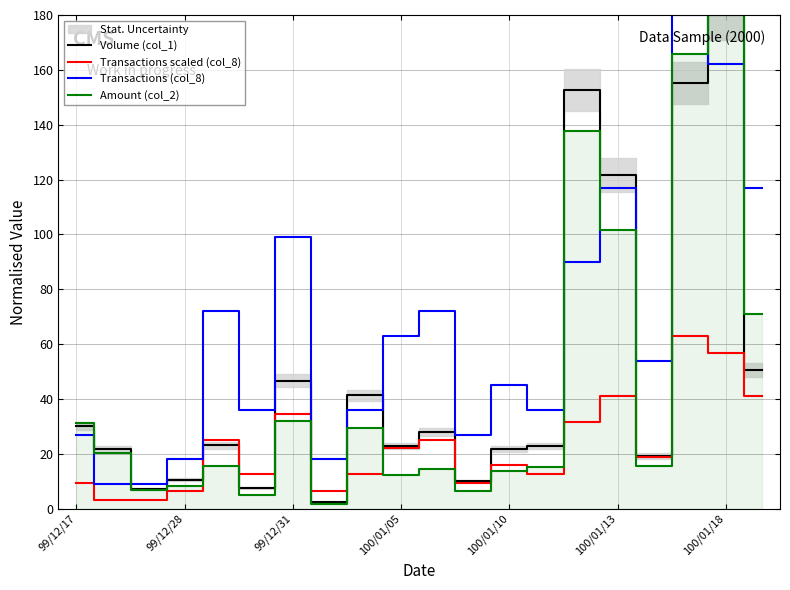

What is the maximum value shown in the chart?

207.0